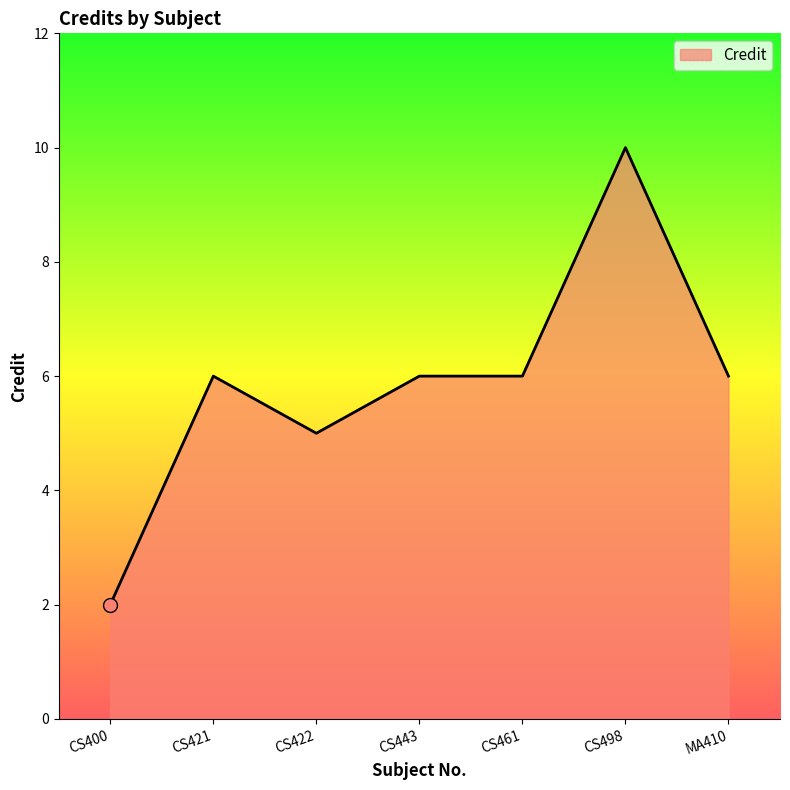

How many distinct data groups are displayed?

1